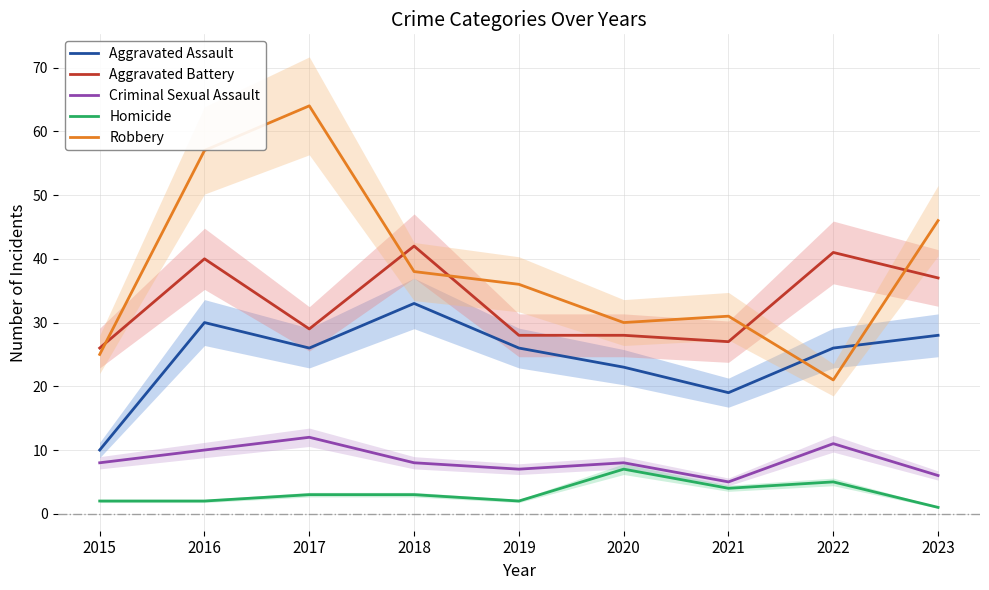

Read the Criminal Sexual Assault value at 2018.

8